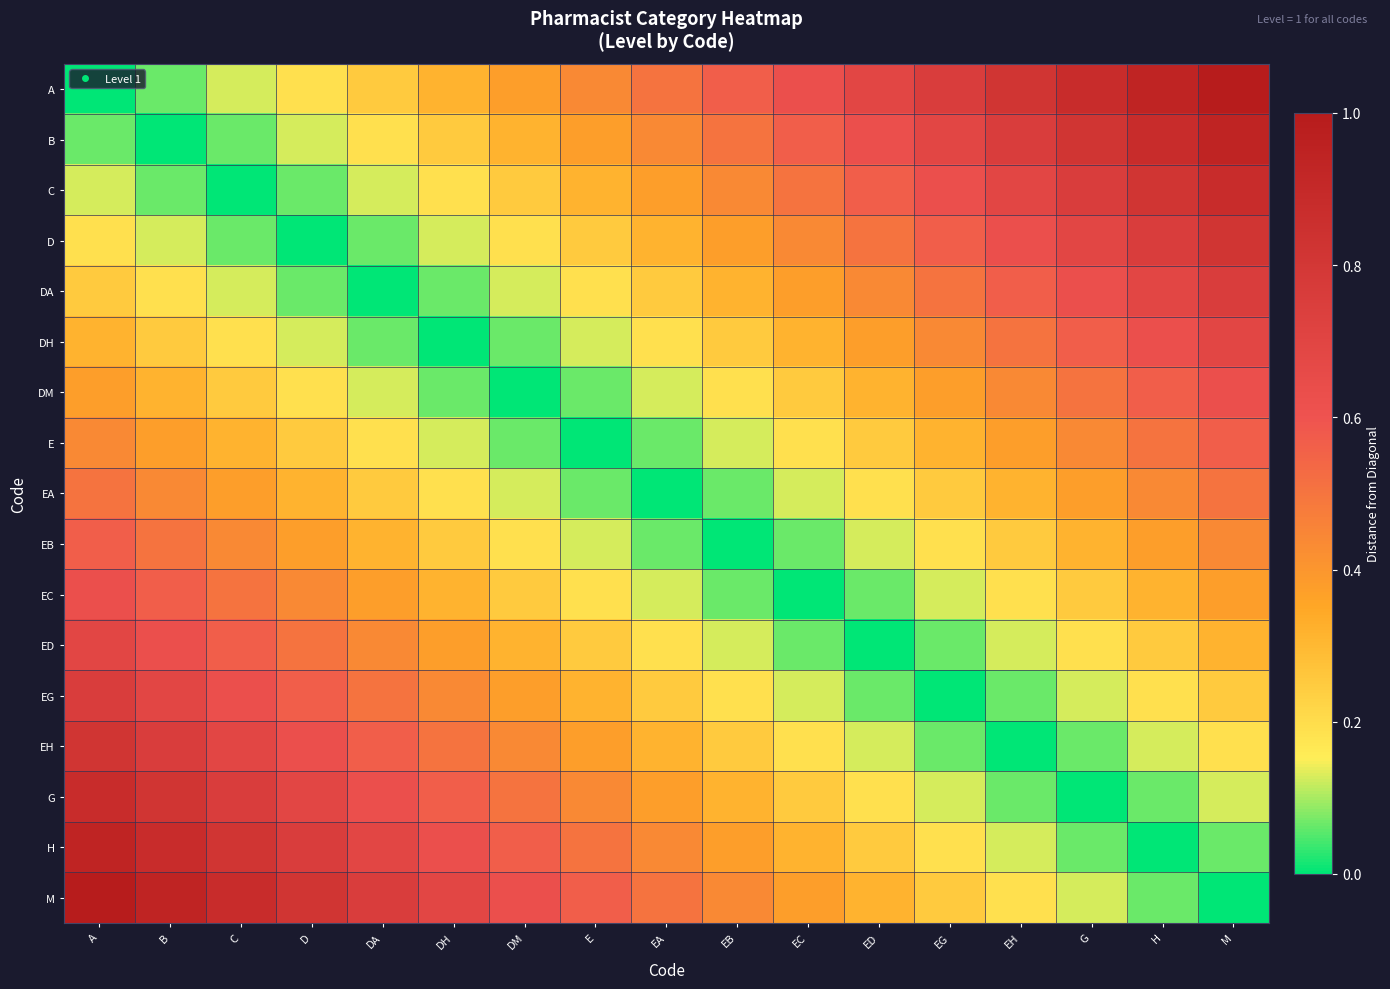

Reading left to right, transcribe all the data shown in this chart.

A: A=0.0	B=0.1	C=0.1	D=0.2	DA=0.2	DH=0.3	DM=0.4	E=0.4	EA=0.5	EB=0.6	EC=0.6	ED=0.7	EG=0.8	EH=0.8	G=0.9	H=0.9	M=1.0
B: A=0.1	B=0.0	C=0.1	D=0.1	DA=0.2	DH=0.2	DM=0.3	E=0.4	EA=0.4	EB=0.5	EC=0.6	ED=0.6	EG=0.7	EH=0.8	G=0.8	H=0.9	M=0.9
C: A=0.1	B=0.1	C=0.0	D=0.1	DA=0.1	DH=0.2	DM=0.2	E=0.3	EA=0.4	EB=0.4	EC=0.5	ED=0.6	EG=0.6	EH=0.7	G=0.8	H=0.8	M=0.9
D: A=0.2	B=0.1	C=0.1	D=0.0	DA=0.1	DH=0.1	DM=0.2	E=0.2	EA=0.3	EB=0.4	EC=0.4	ED=0.5	EG=0.6	EH=0.6	G=0.7	H=0.8	M=0.8
DA: A=0.2	B=0.2	C=0.1	D=0.1	DA=0.0	DH=0.1	DM=0.1	E=0.2	EA=0.2	EB=0.3	EC=0.4	ED=0.4	EG=0.5	EH=0.6	G=0.6	H=0.7	M=0.8
DH: A=0.3	B=0.2	C=0.2	D=0.1	DA=0.1	DH=0.0	DM=0.1	E=0.1	EA=0.2	EB=0.2	EC=0.3	ED=0.4	EG=0.4	EH=0.5	G=0.6	H=0.6	M=0.7
DM: A=0.4	B=0.3	C=0.2	D=0.2	DA=0.1	DH=0.1	DM=0.0	E=0.1	EA=0.1	EB=0.2	EC=0.2	ED=0.3	EG=0.4	EH=0.4	G=0.5	H=0.6	M=0.6
E: A=0.4	B=0.4	C=0.3	D=0.2	DA=0.2	DH=0.1	DM=0.1	E=0.0	EA=0.1	EB=0.1	EC=0.2	ED=0.2	EG=0.3	EH=0.4	G=0.4	H=0.5	M=0.6
EA: A=0.5	B=0.4	C=0.4	D=0.3	DA=0.2	DH=0.2	DM=0.1	E=0.1	EA=0.0	EB=0.1	EC=0.1	ED=0.2	EG=0.2	EH=0.3	G=0.4	H=0.4	M=0.5
EB: A=0.6	B=0.5	C=0.4	D=0.4	DA=0.3	DH=0.2	DM=0.2	E=0.1	EA=0.1	EB=0.0	EC=0.1	ED=0.1	EG=0.2	EH=0.2	G=0.3	H=0.4	M=0.4
EC: A=0.6	B=0.6	C=0.5	D=0.4	DA=0.4	DH=0.3	DM=0.2	E=0.2	EA=0.1	EB=0.1	EC=0.0	ED=0.1	EG=0.1	EH=0.2	G=0.2	H=0.3	M=0.4
ED: A=0.7	B=0.6	C=0.6	D=0.5	DA=0.4	DH=0.4	DM=0.3	E=0.2	EA=0.2	EB=0.1	EC=0.1	ED=0.0	EG=0.1	EH=0.1	G=0.2	H=0.2	M=0.3
EG: A=0.8	B=0.7	C=0.6	D=0.6	DA=0.5	DH=0.4	DM=0.4	E=0.3	EA=0.2	EB=0.2	EC=0.1	ED=0.1	EG=0.0	EH=0.1	G=0.1	H=0.2	M=0.2
EH: A=0.8	B=0.8	C=0.7	D=0.6	DA=0.6	DH=0.5	DM=0.4	E=0.4	EA=0.3	EB=0.2	EC=0.2	ED=0.1	EG=0.1	EH=0.0	G=0.1	H=0.1	M=0.2
G: A=0.9	B=0.8	C=0.8	D=0.7	DA=0.6	DH=0.6	DM=0.5	E=0.4	EA=0.4	EB=0.3	EC=0.2	ED=0.2	EG=0.1	EH=0.1	G=0.0	H=0.1	M=0.1
H: A=0.9	B=0.9	C=0.8	D=0.8	DA=0.7	DH=0.6	DM=0.6	E=0.5	EA=0.4	EB=0.4	EC=0.3	ED=0.2	EG=0.2	EH=0.1	G=0.1	H=0.0	M=0.1
M: A=1.0	B=0.9	C=0.9	D=0.8	DA=0.8	DH=0.7	DM=0.6	E=0.6	EA=0.5	EB=0.4	EC=0.4	ED=0.3	EG=0.2	EH=0.2	G=0.1	H=0.1	M=0.0